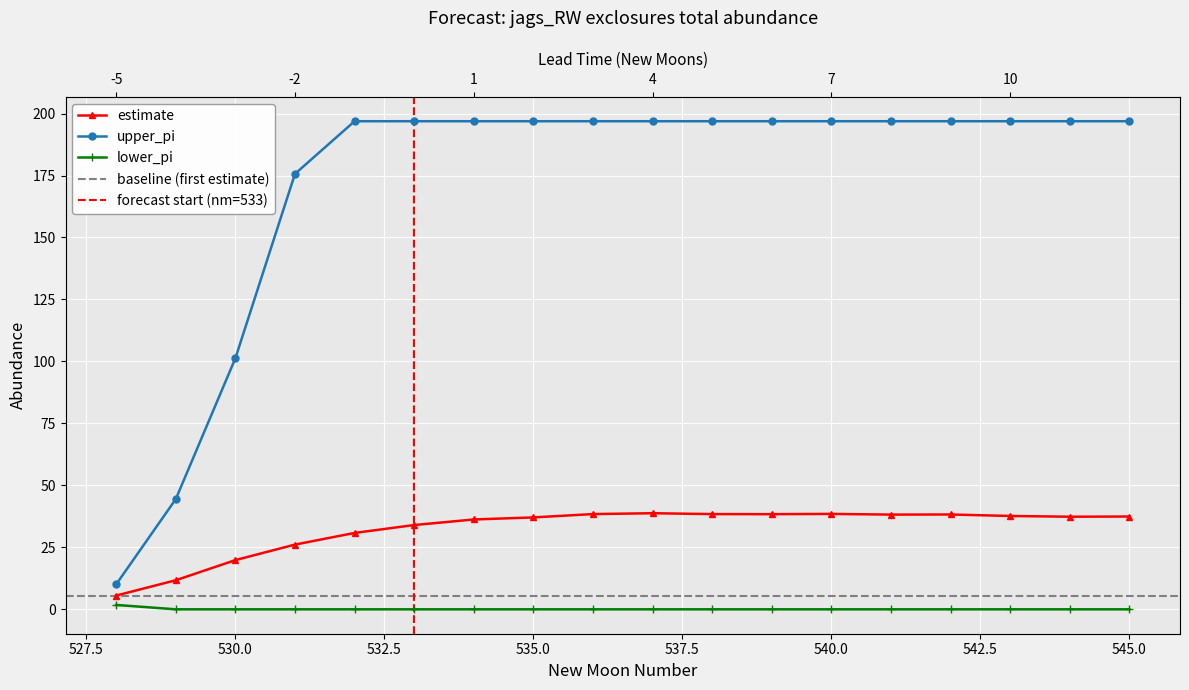

What is the sum of all estimate values?

582.8